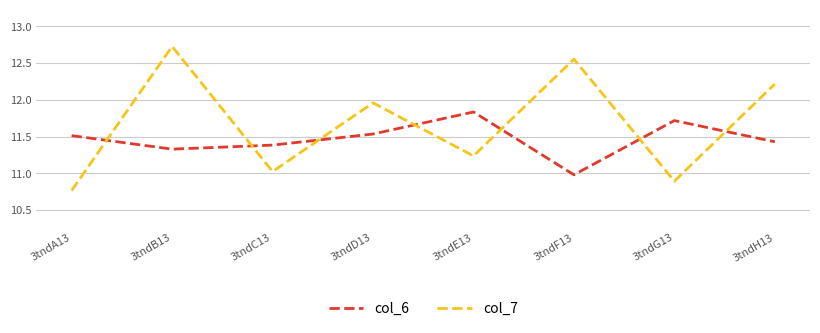

Is the value of col_7 at 3tndF13 greater than the value of col_6 at 3tndB13?

Yes